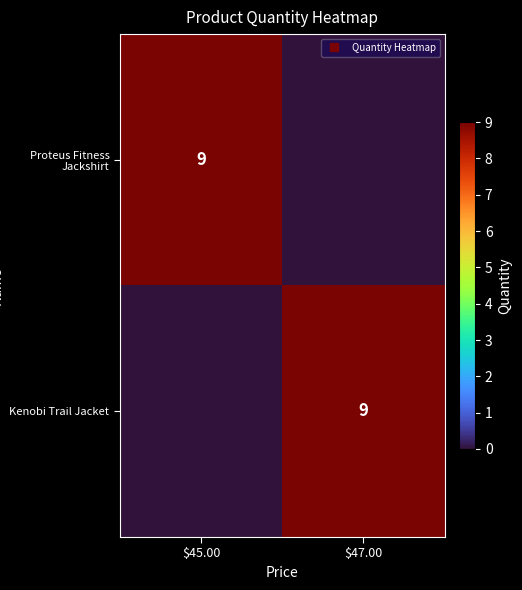

The Proteus Fitness Jackshirt series shows 5 at $45.00. True or false?

False